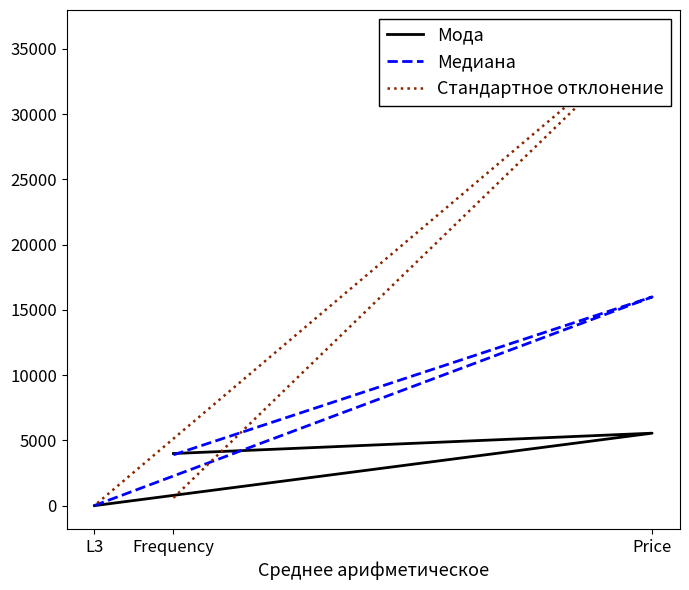

Is the value of Мода at Frequency greater than the value of Стандартное отклонение at L3?

Yes